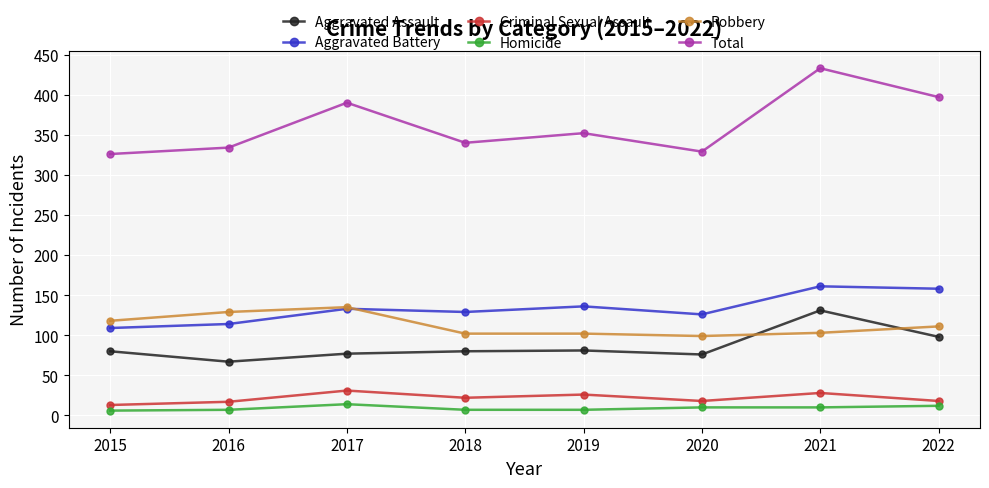

Where is the first local minimum for Criminal Sexual Assault?

2018